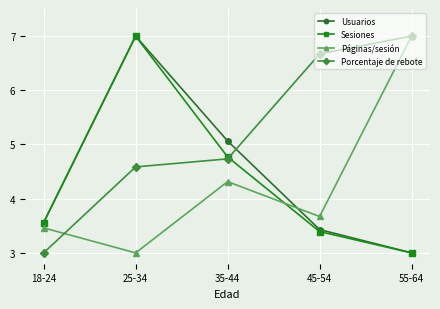

What is the sum of the Páginas/sesión values at 55-64 and 18-24?

10.5